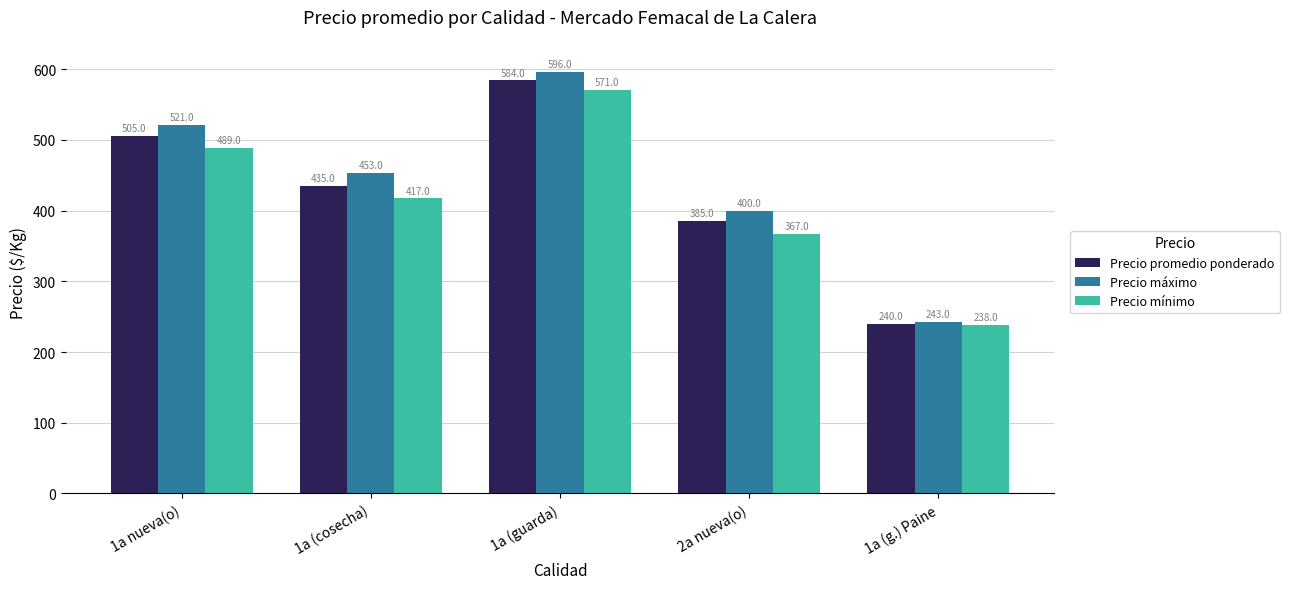

True or false: Precio mínimo has a value of 417 at 1a (cosecha).

True